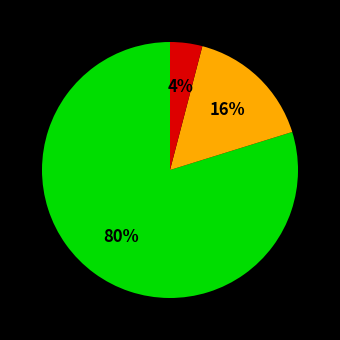

Is there any slice that represents more than half of the pie?

Yes